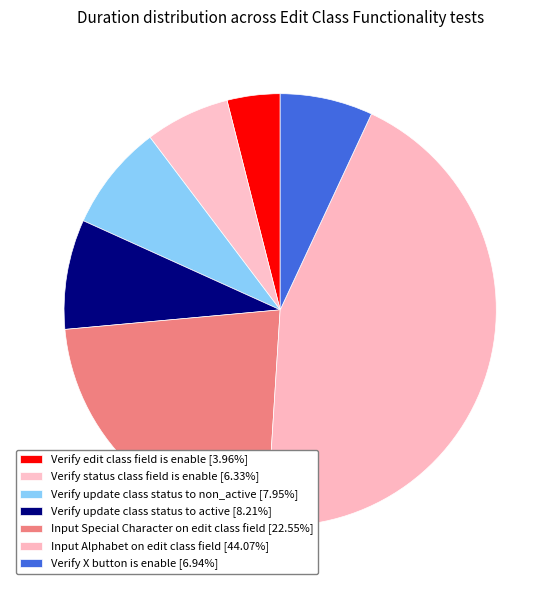

To the nearest percent, what percentage of the pie is Verify edit class field is enable?

4%